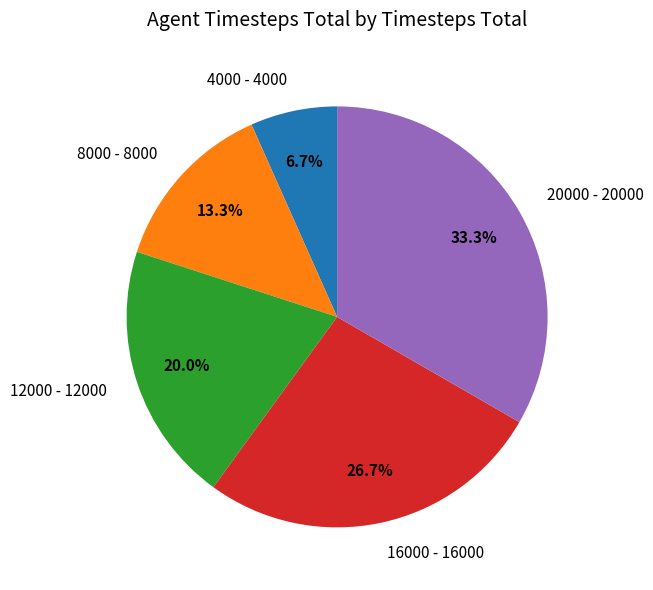

To the nearest percent, what is the difference between the largest and smallest slice percentages?

27%